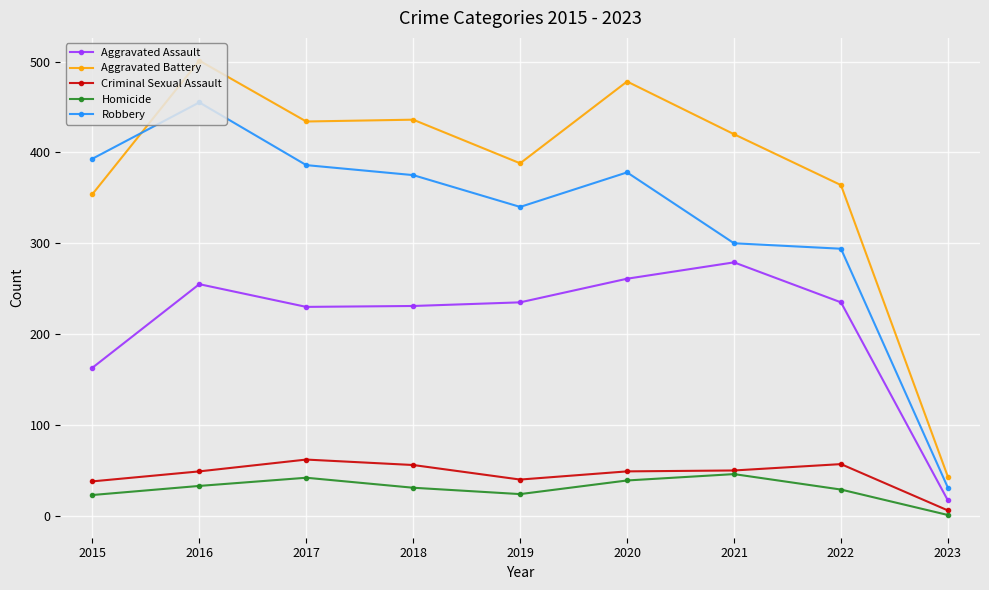

How many values in the Criminal Sexual Assault series are below 49?

3